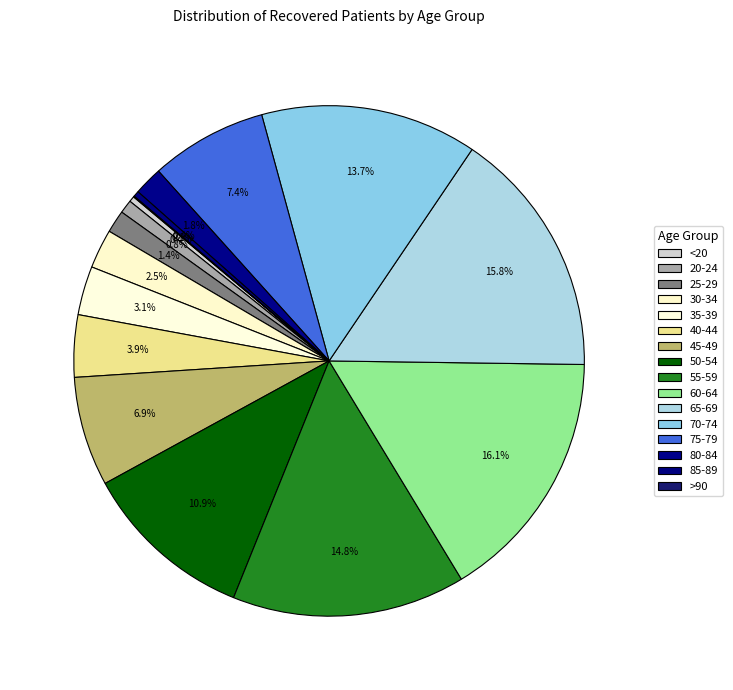

To the nearest percent, what portion does 75-79 represent?

7%